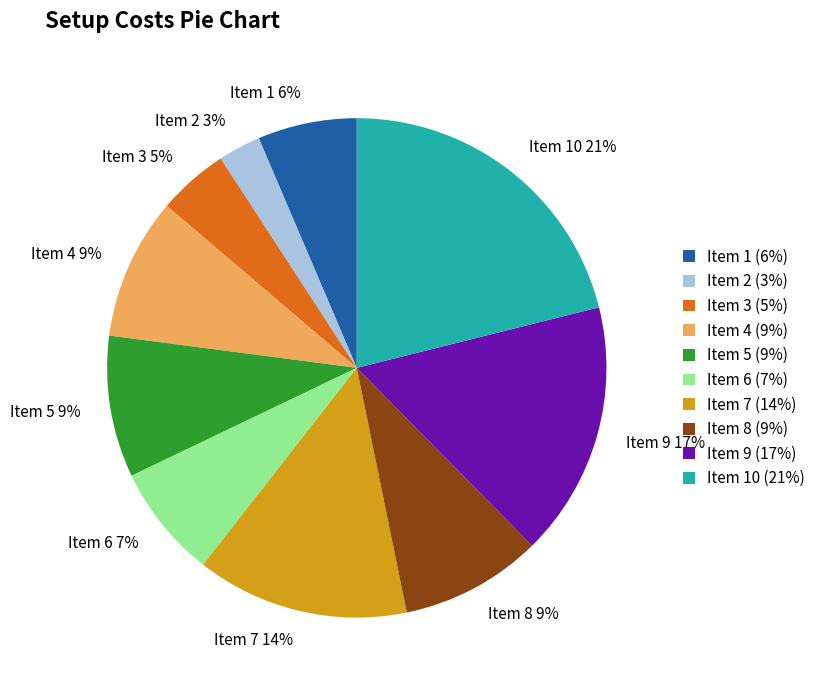

What percentage is the Item 5 (9%) slice, to the nearest percent?

9%